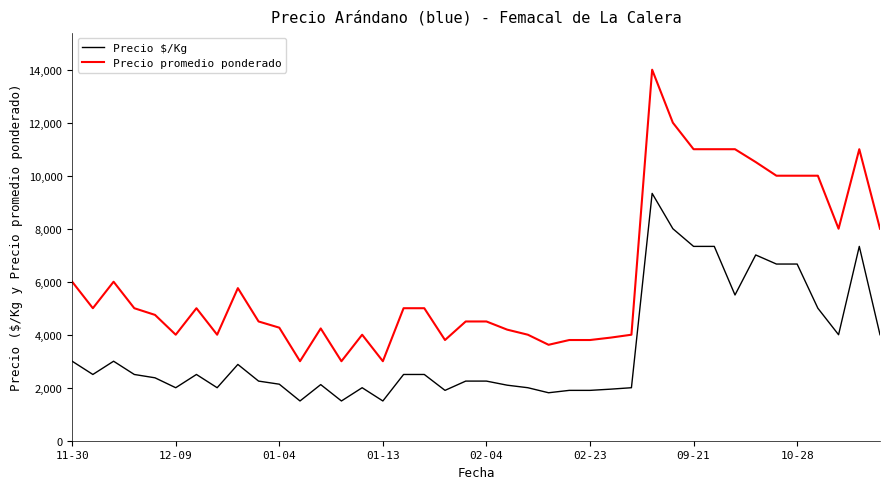

Which series has the largest total across all categories?

Precio promedio ponderado